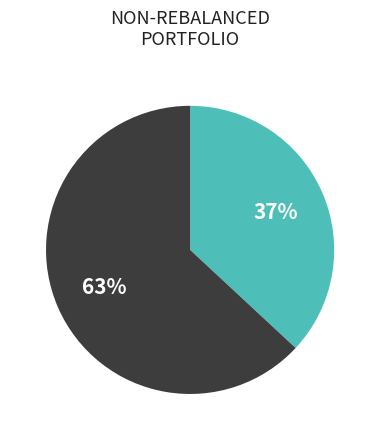

How many segments does this pie chart have?

2